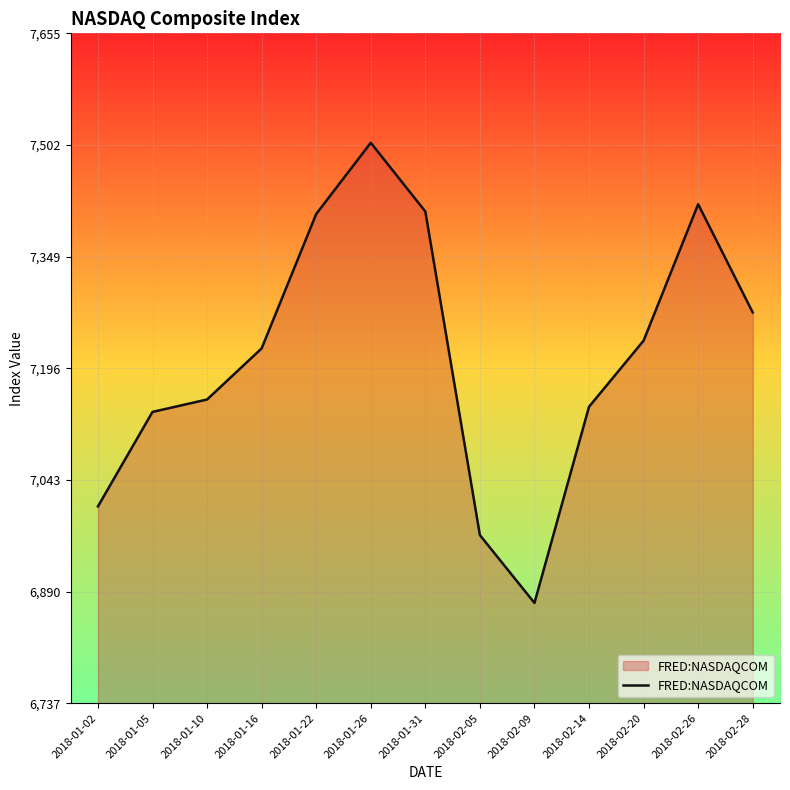

What is the approximate value at 2018-02-20?

7234.3